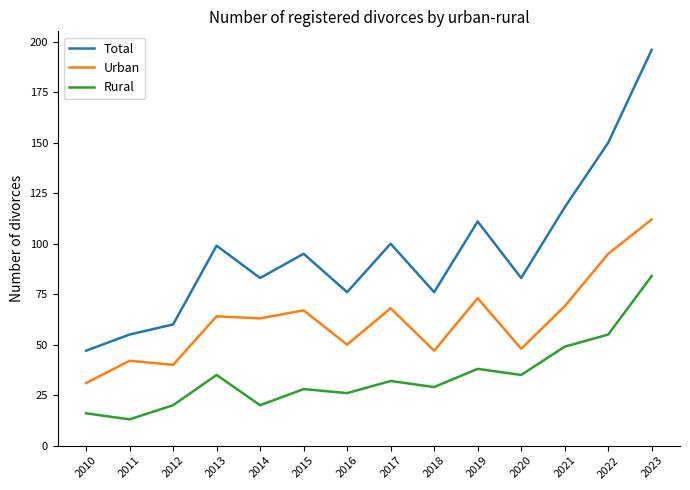

Reading right to left, transcribe all the data shown in this chart.

Total: 2023=196	2022=150	2021=118	2020=83	2019=111	2018=76	2017=100	2016=76	2015=95	2014=83	2013=99	2012=60	2011=55	2010=47
Urban: 2023=112	2022=95	2021=69	2020=48	2019=73	2018=47	2017=68	2016=50	2015=67	2014=63	2013=64	2012=40	2011=42	2010=31
Rural: 2023=84	2022=55	2021=49	2020=35	2019=38	2018=29	2017=32	2016=26	2015=28	2014=20	2013=35	2012=20	2011=13	2010=16